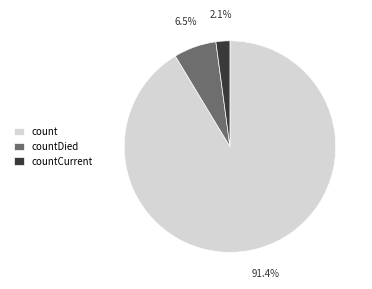

How many slices are in this pie chart?

3